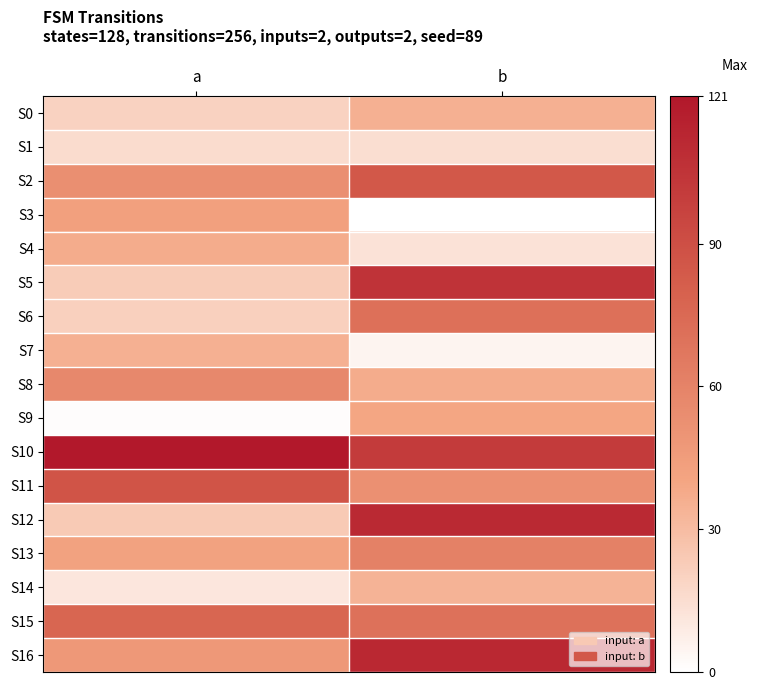

What is the greatest value displayed?

121